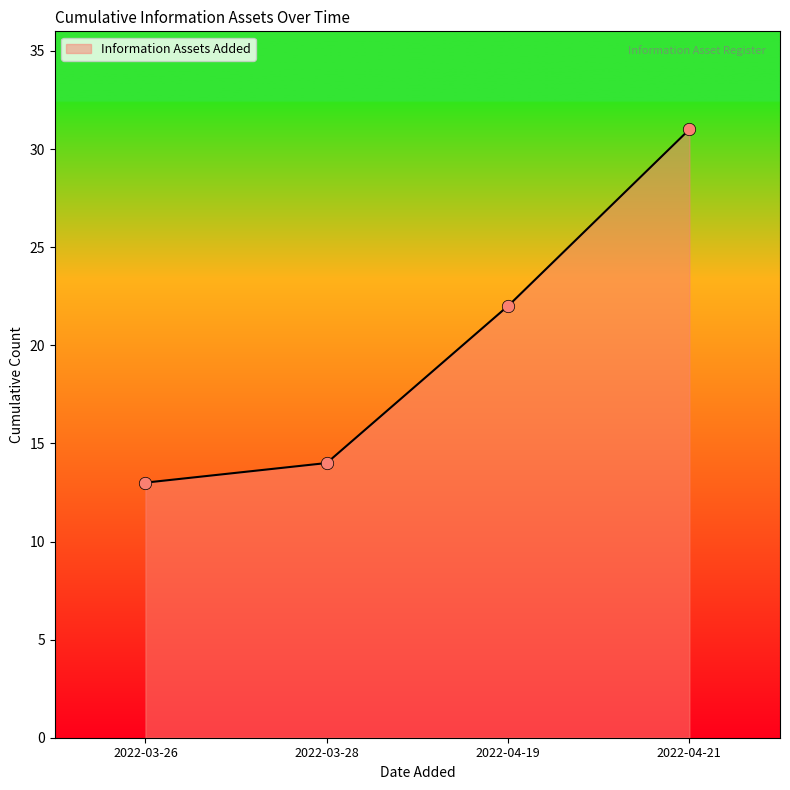

Between 2022-03-26 and 2022-03-26, which is larger?

2022-03-26